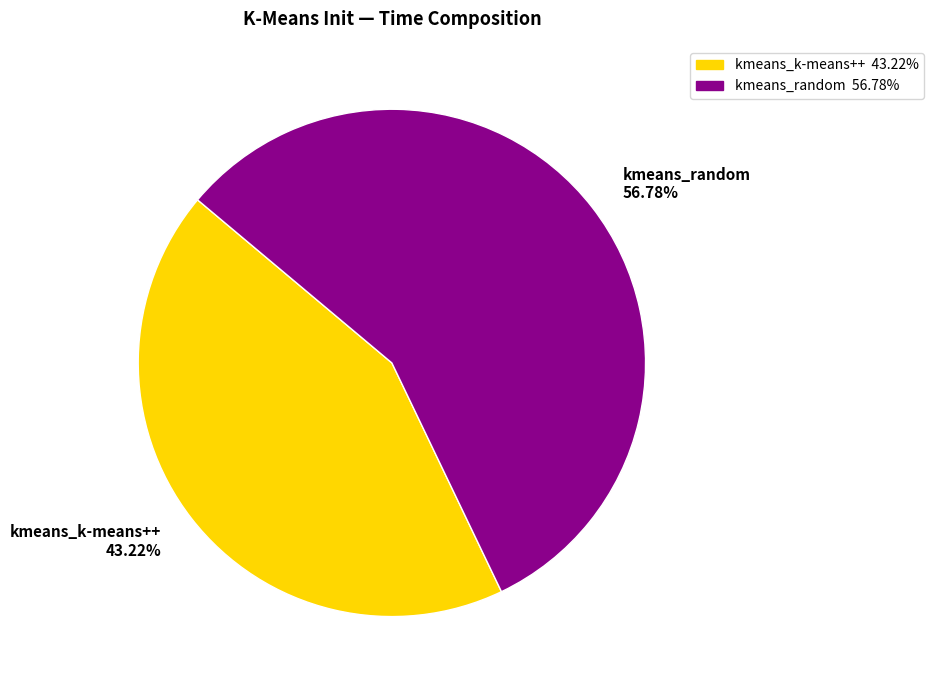

How many slices are in this pie chart?

2